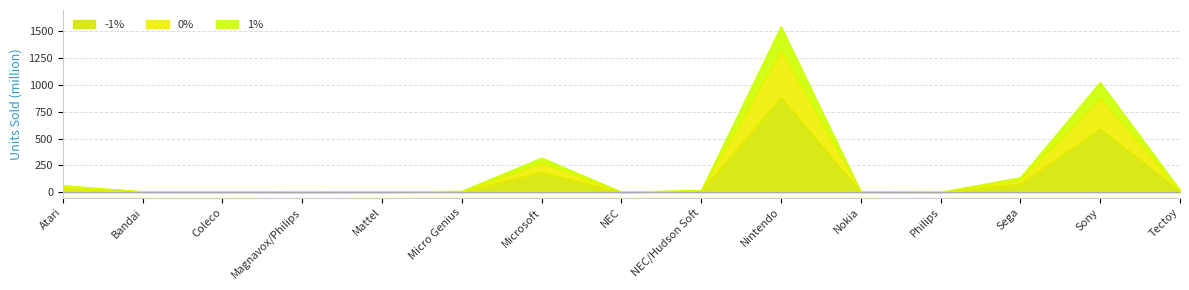

The value of -1% at NEC is 1.9. True or false?

True